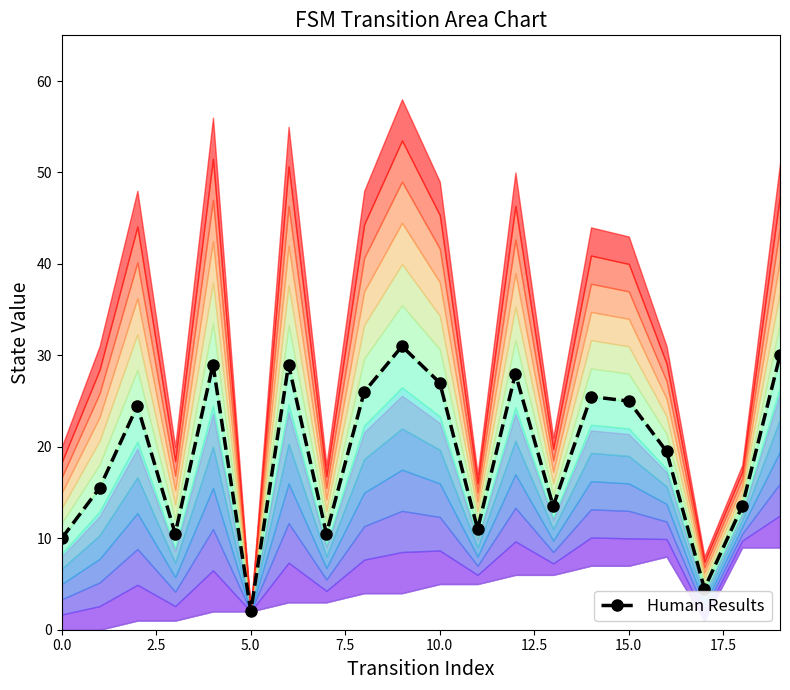

How many categories are shown in the chart?

20